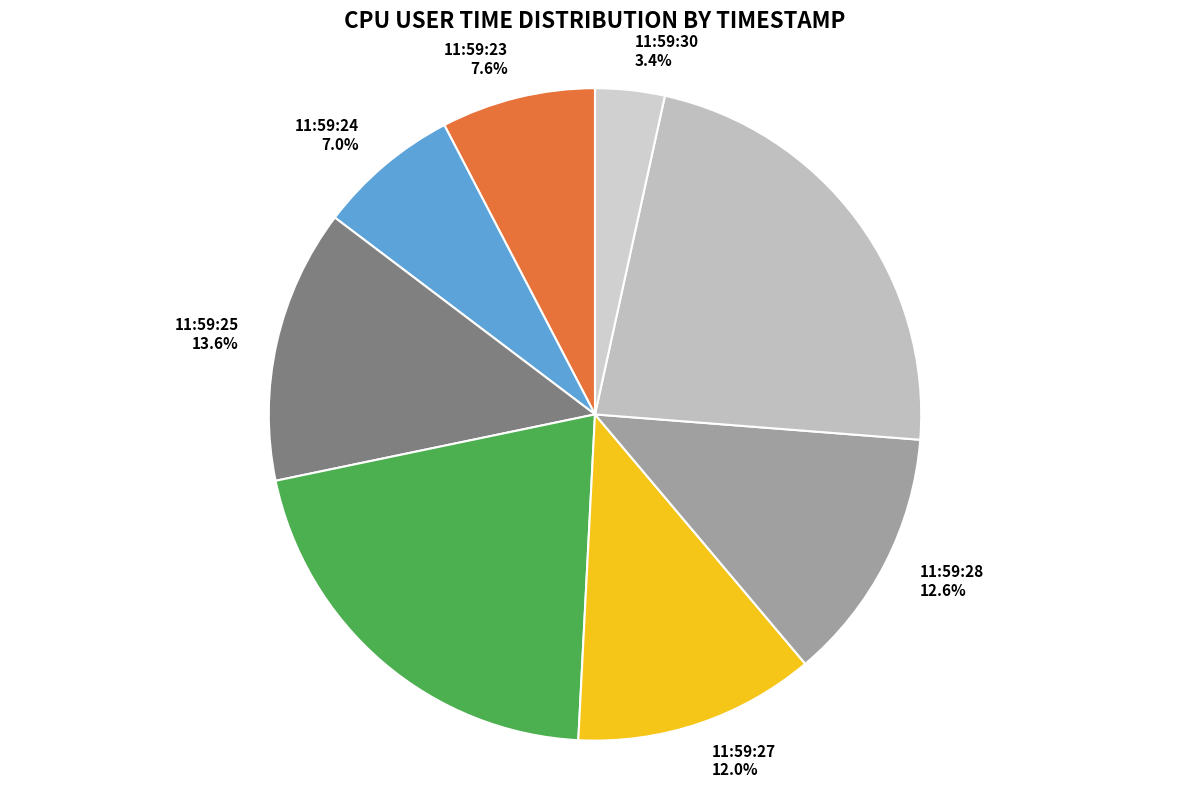

To the nearest percent, what percentage of the pie is 11:59:30?

3%